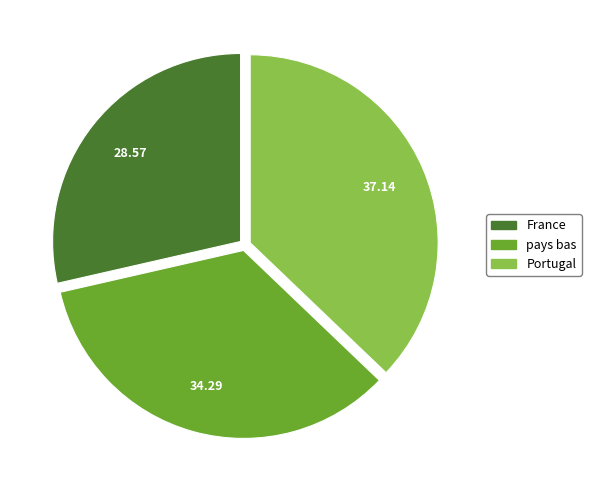

What is the ratio of the value at pays bas to the value at Portugal?

0.9